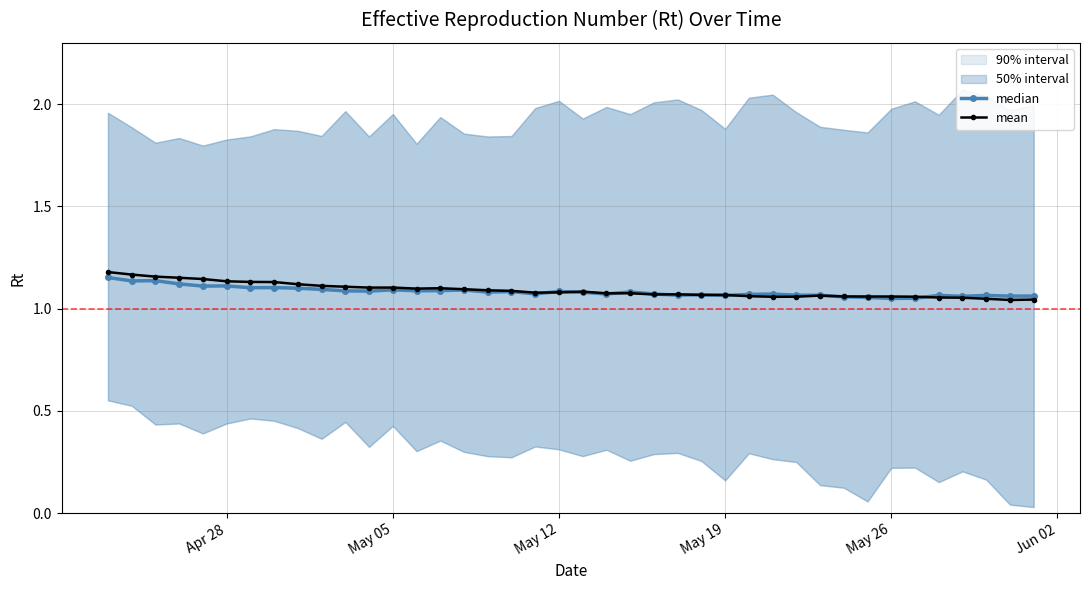

At how many categories does at least one series exceed 1?

40